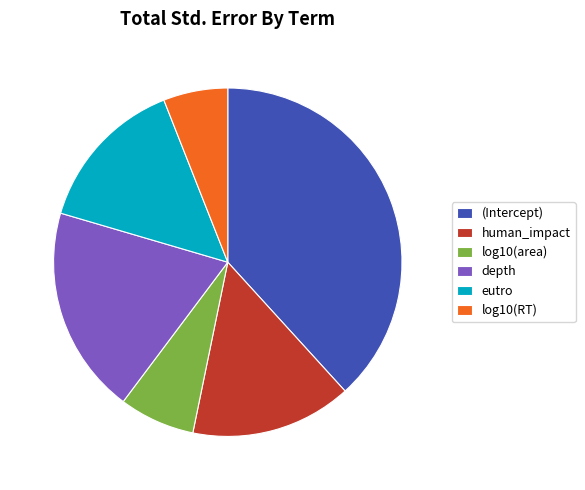

Is it true that depth is 19% of the pie?

True